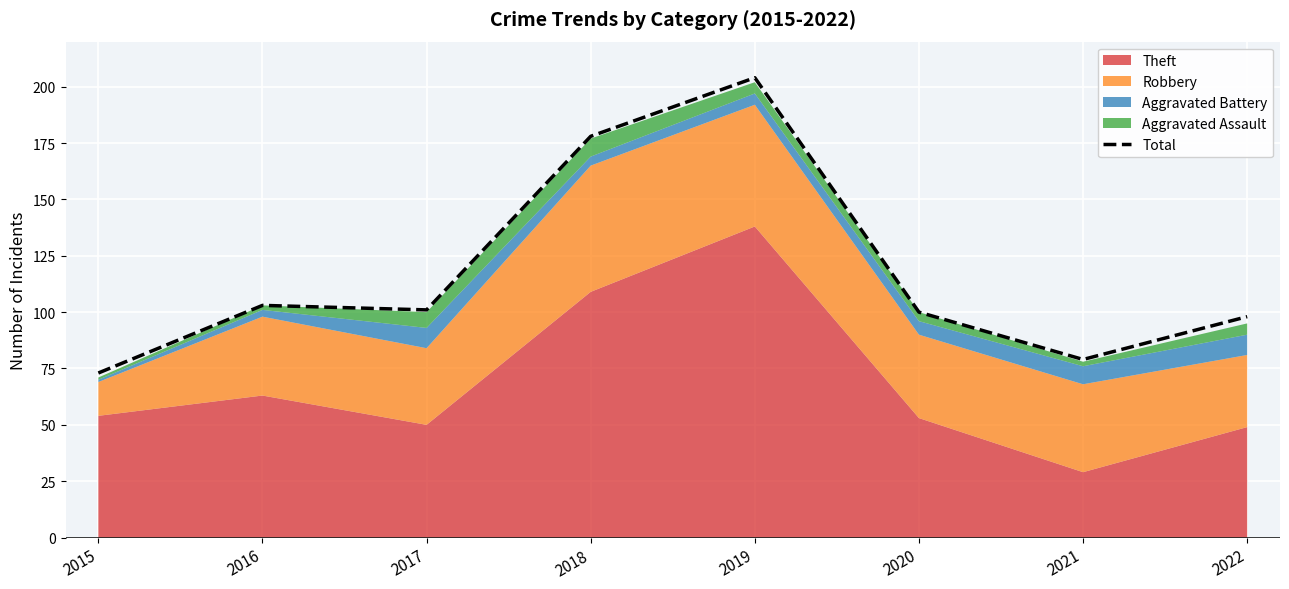

What is the change in value from 2016 to 2017?

-2